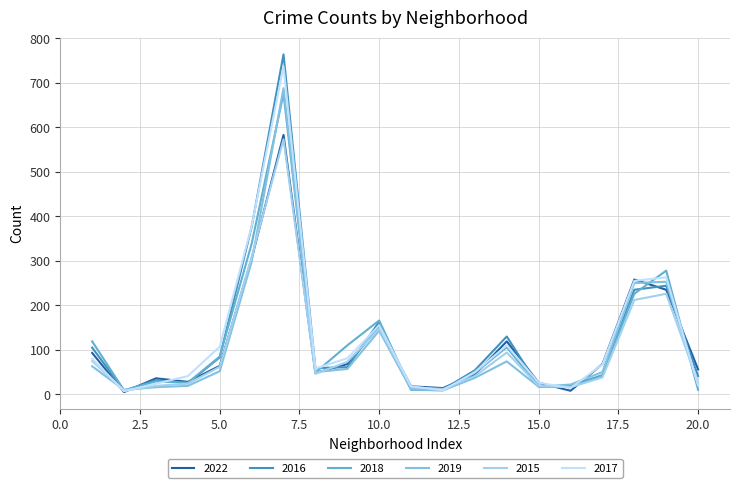

Does the chart have visible grid lines?

Yes